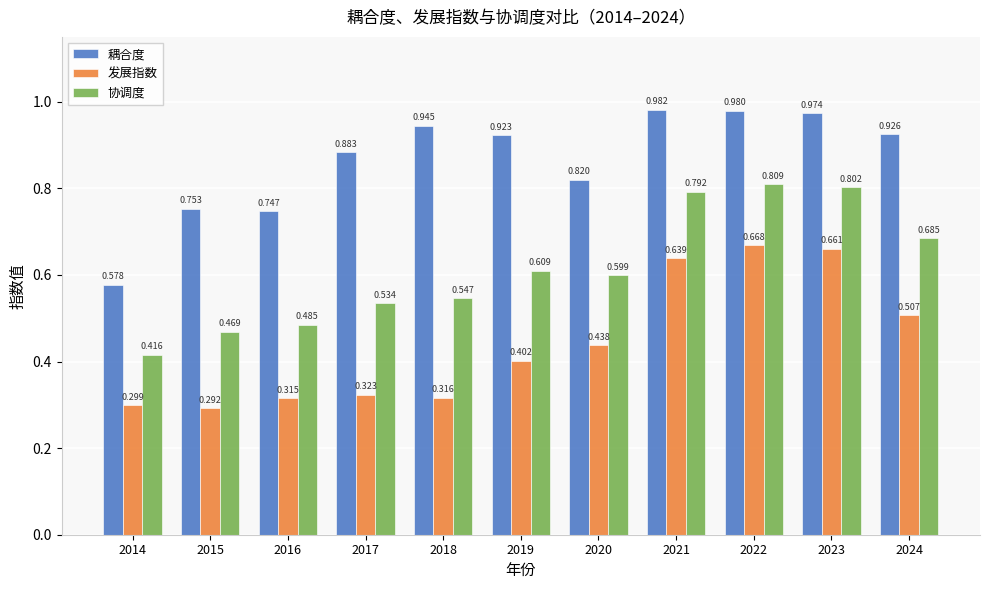

Which series has the widest spread of values?

耦合度